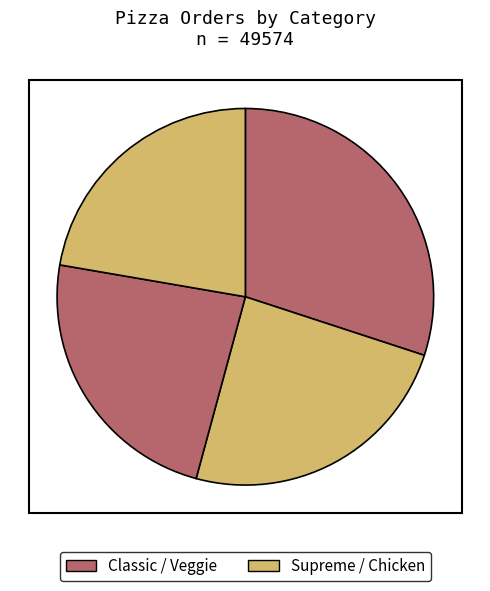

Which category has the biggest portion of the pie?

Classic